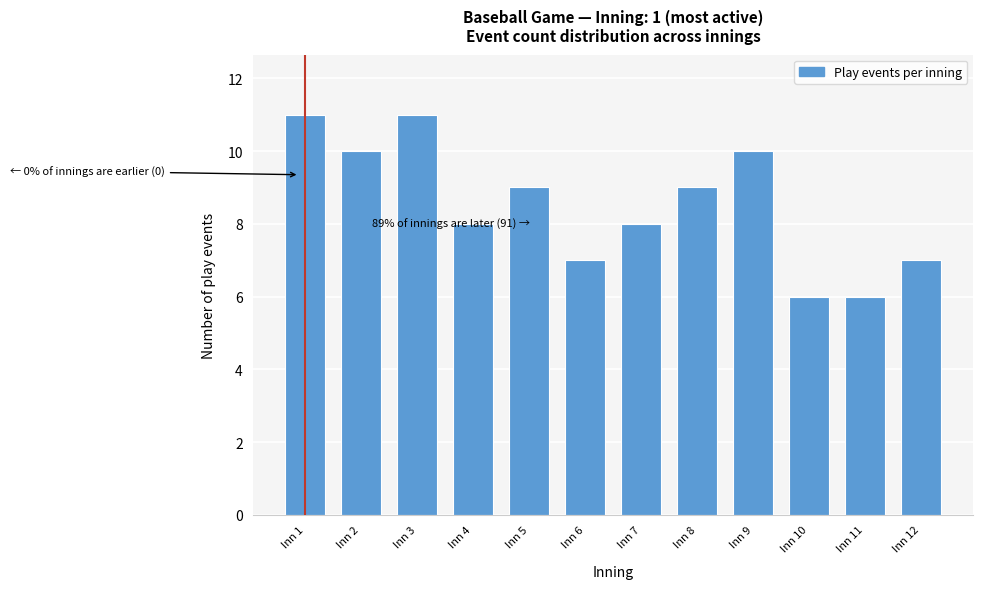

Reading left to right, extract all data points from this chart.

11	10	11	8	9	7	8	9	10	6	6	7